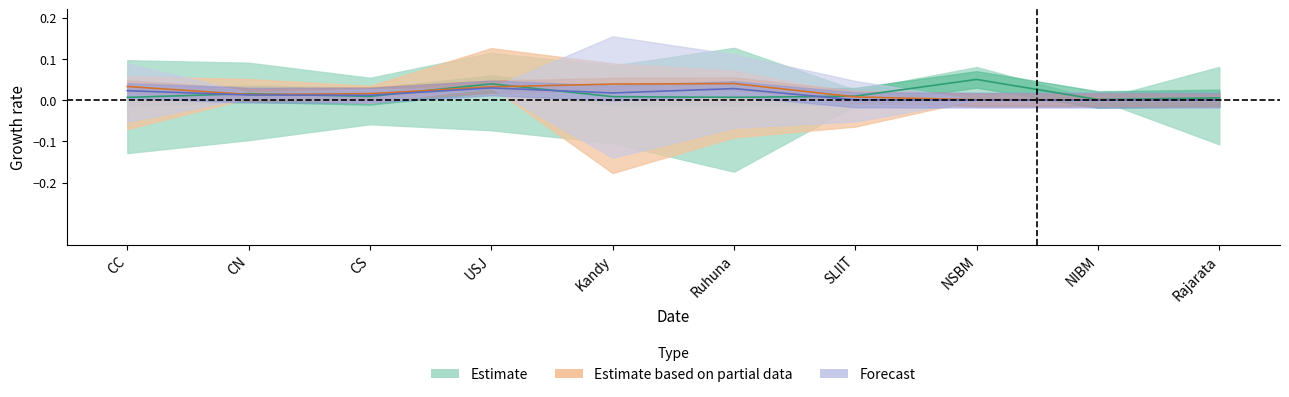

What is the label of the 3rd point from the left?

CS